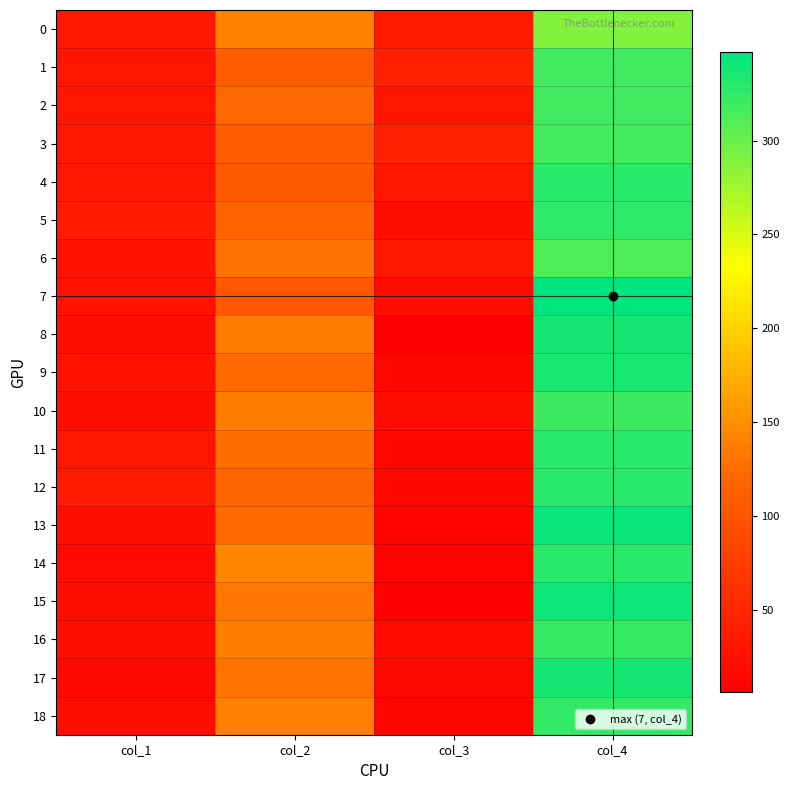

What is the total value across all series at col_2?

2383